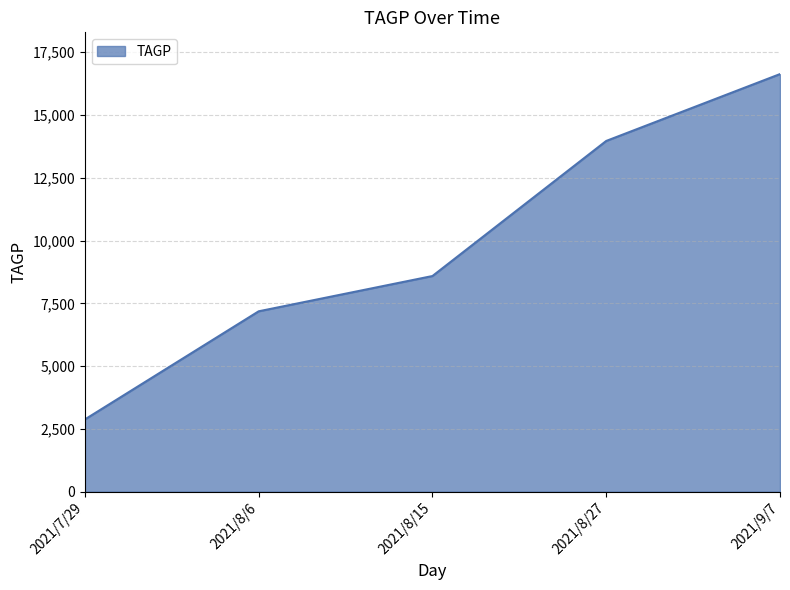

True or false: the data shows 5323.0 at 2021/8/27.

False